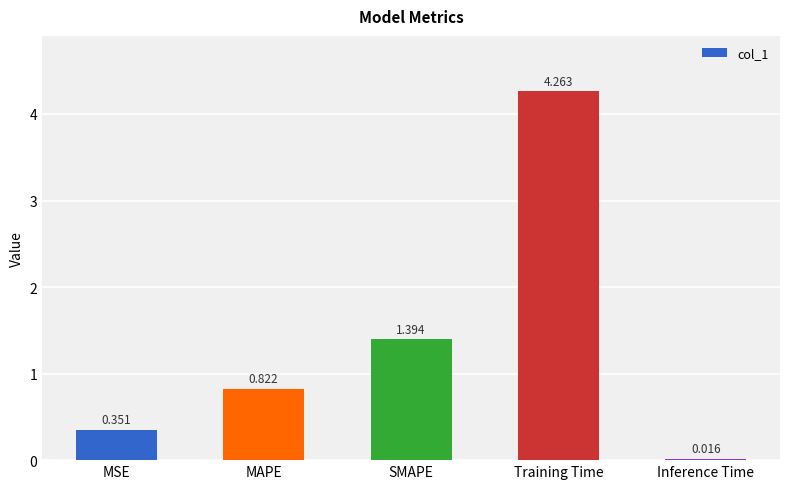

What is the change in value from MAPE to Training Time?

+3.4